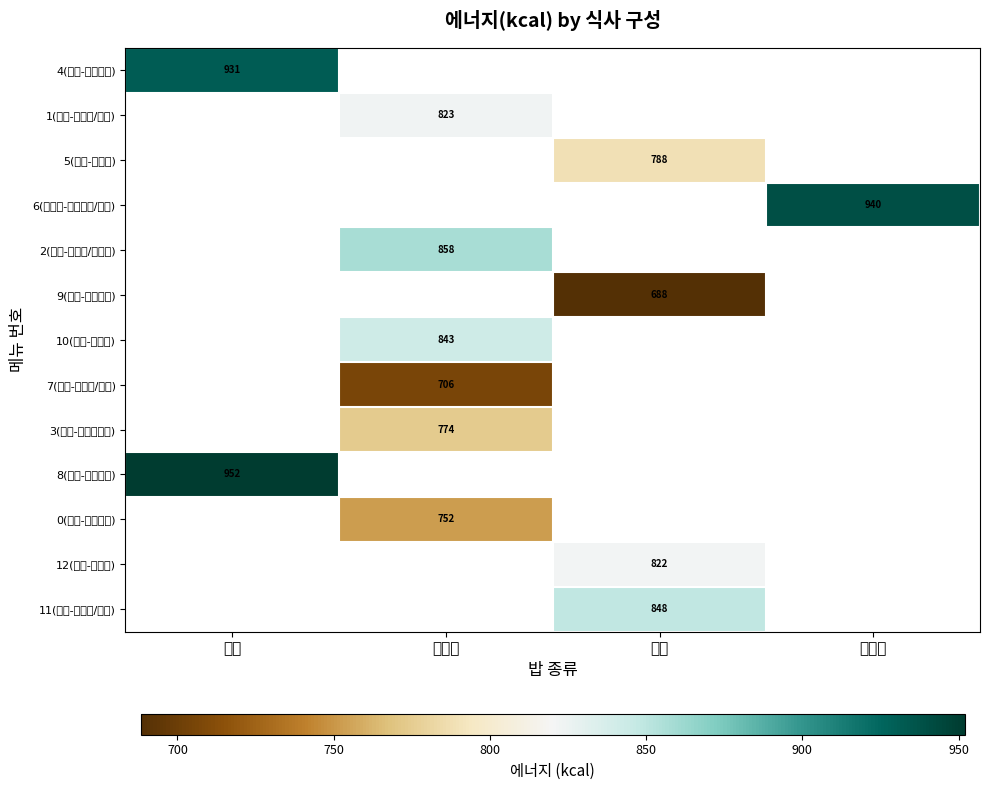

Is the value of 6(누룽지-돼지볶음/김치) at 누룽지 greater than the value of 12(찰밥-쇠볶음) at 찰밥?

Yes